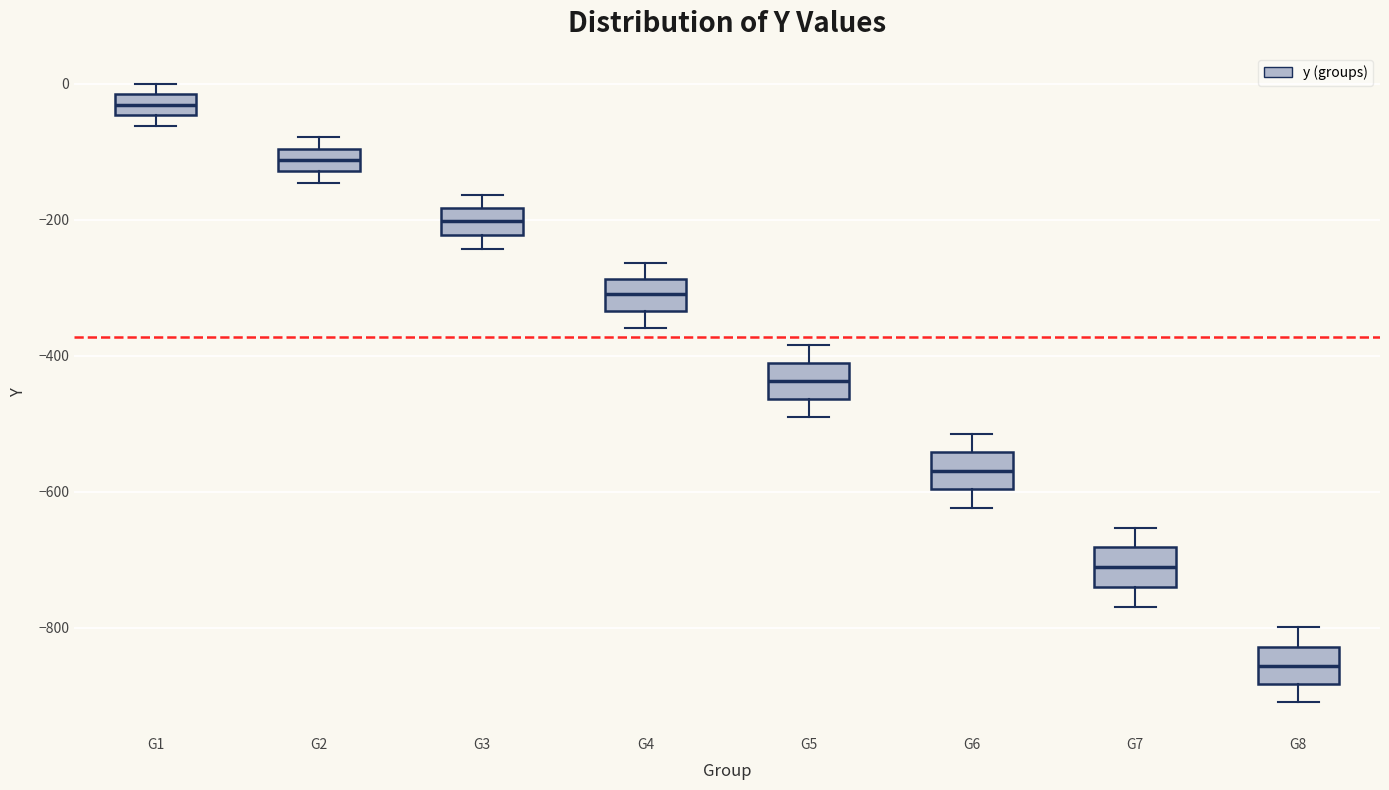

Where is the upper edge of the box for G2 on the y-axis? The values are not printed on the chart, so give them approximately, as read against the axis.

-100